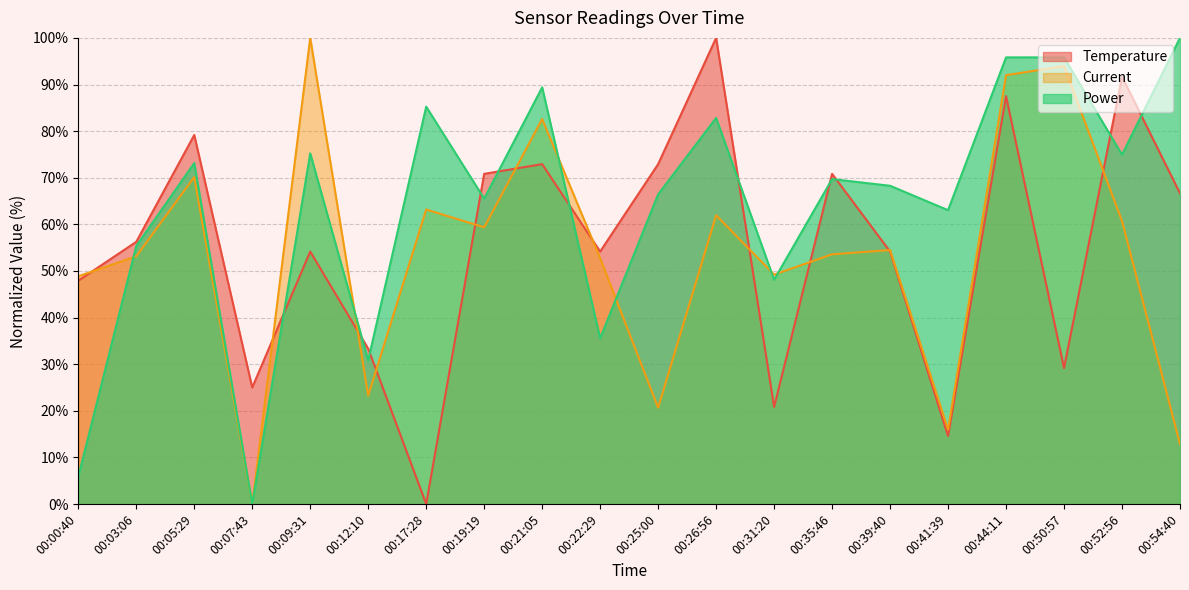

Which category has the lowest value across all series?

00:17:28